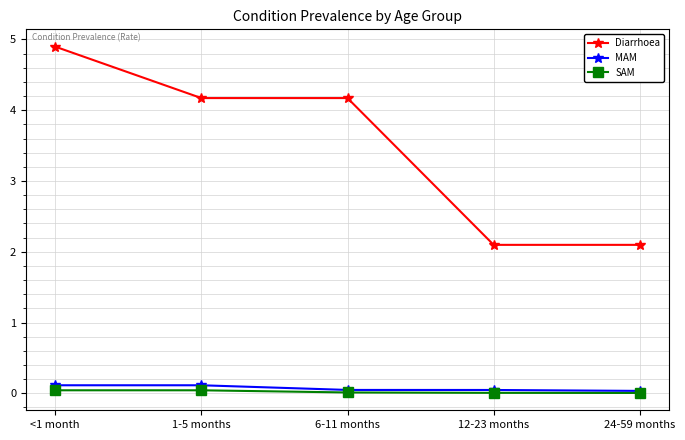

What is the total value across all series at <1 month?

5.1